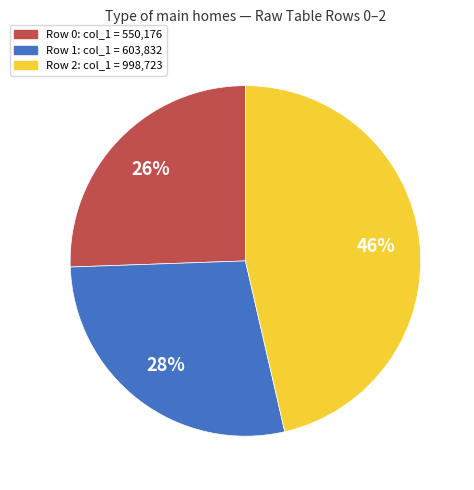

Between Row 0: col_1 = 550,176 and Row 2: col_1 = 998,723, which is larger?

Row 2: col_1 = 998,723